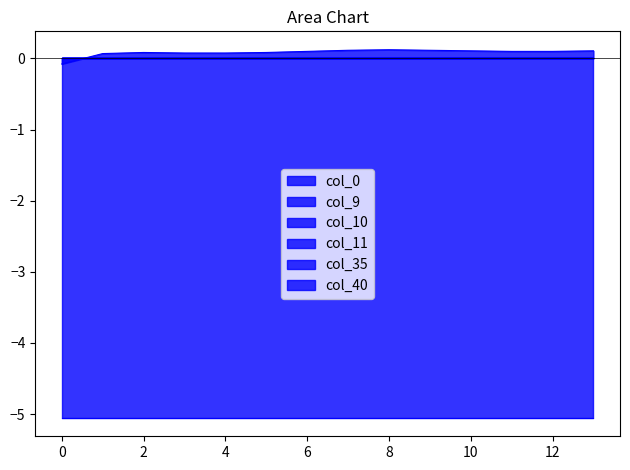

True or false: col_35 and col_9 cross at least once.

False